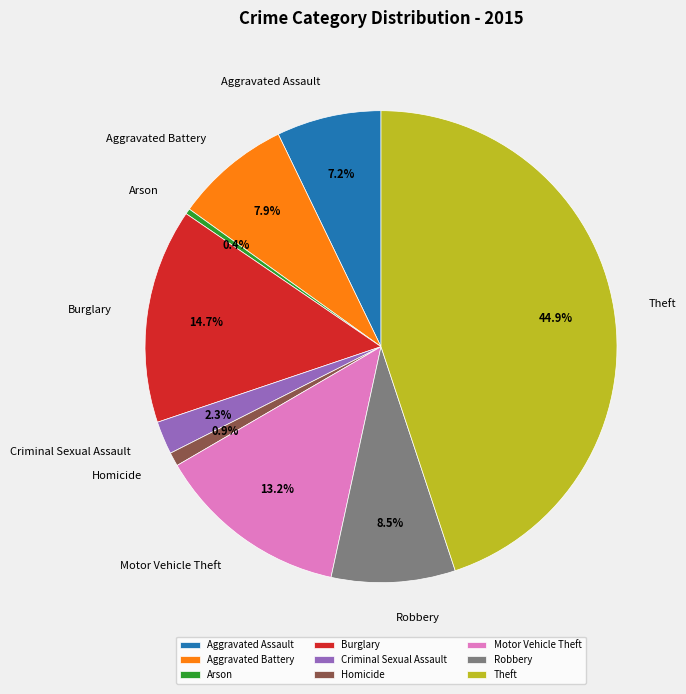

What percentage is the Aggravated Assault slice, to the nearest percent?

7%